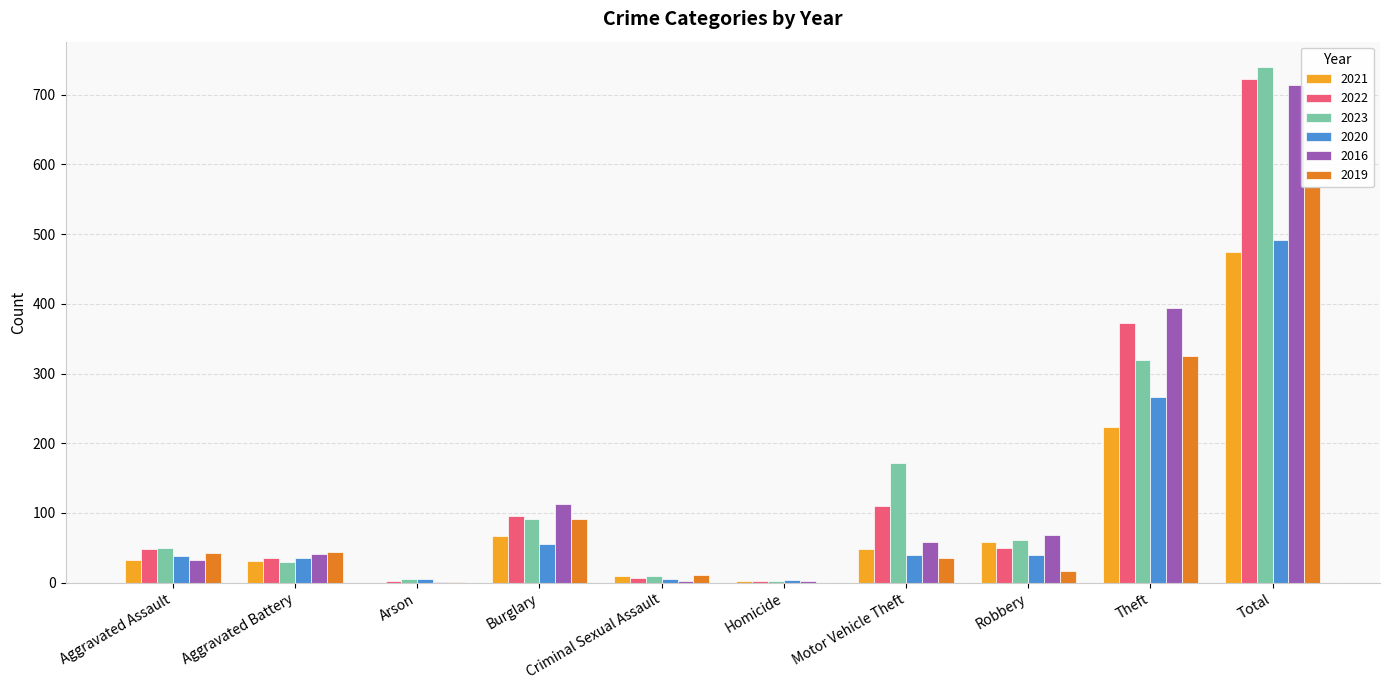

Between Homicide and Motor Vehicle Theft, which series saw the biggest shift?

2023